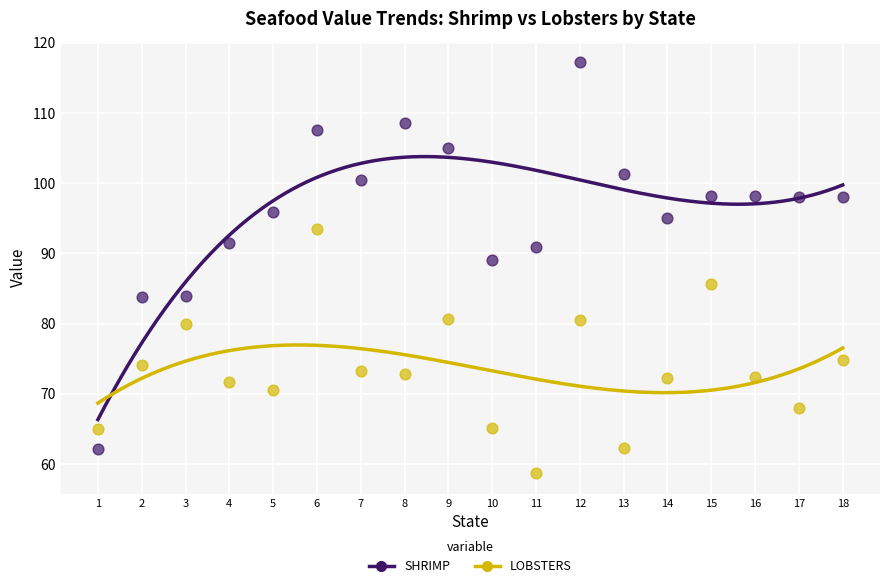

Which series reaches the maximum Y coordinate?

SHRIMP